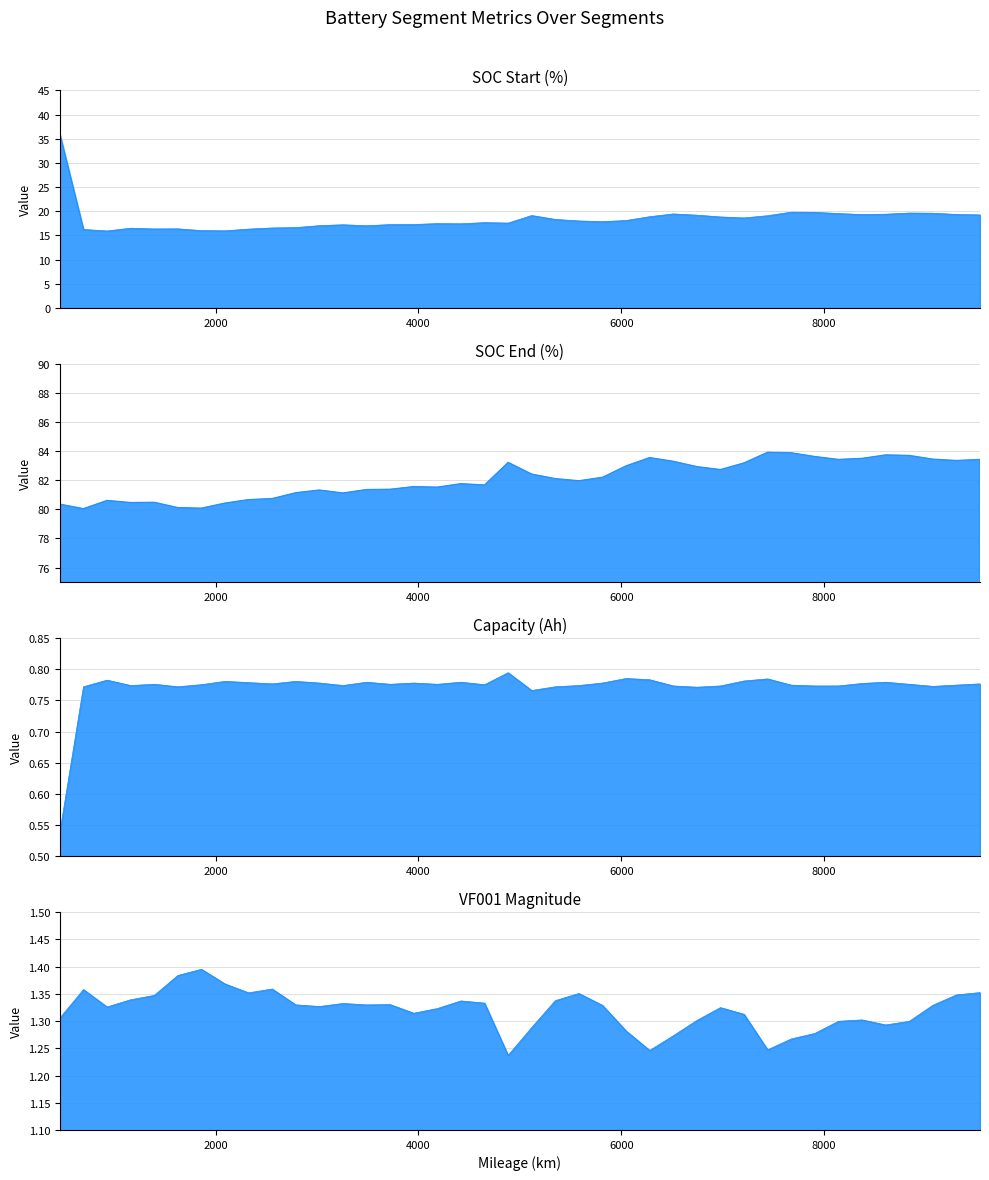

How many series are shown in this chart?

4